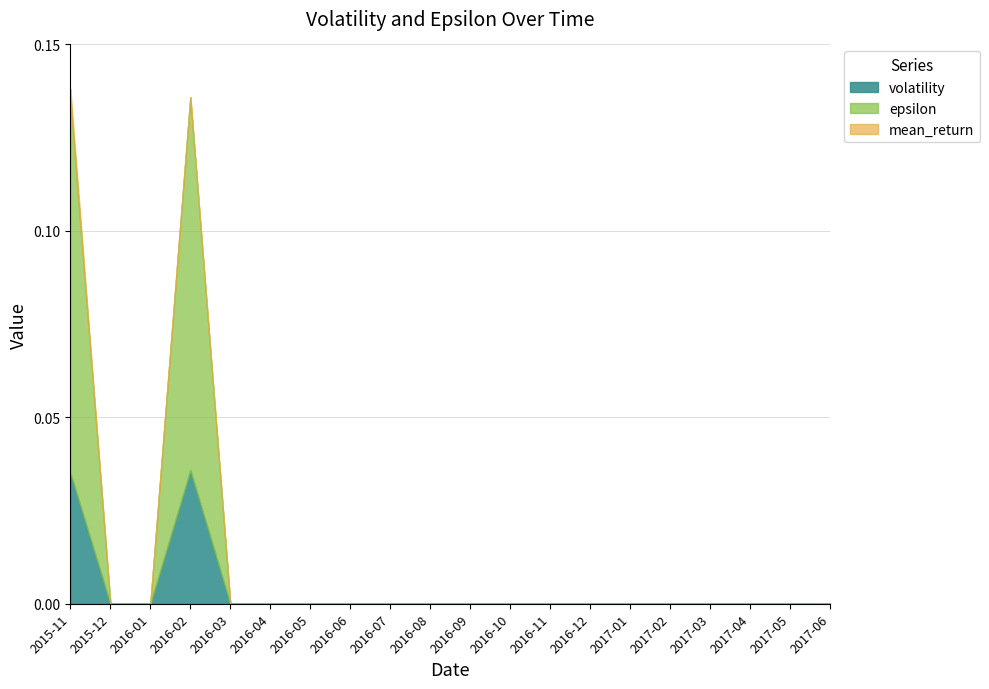

At 2016-10, list the series in order from smallest to largest.

volatility, epsilon, mean_return